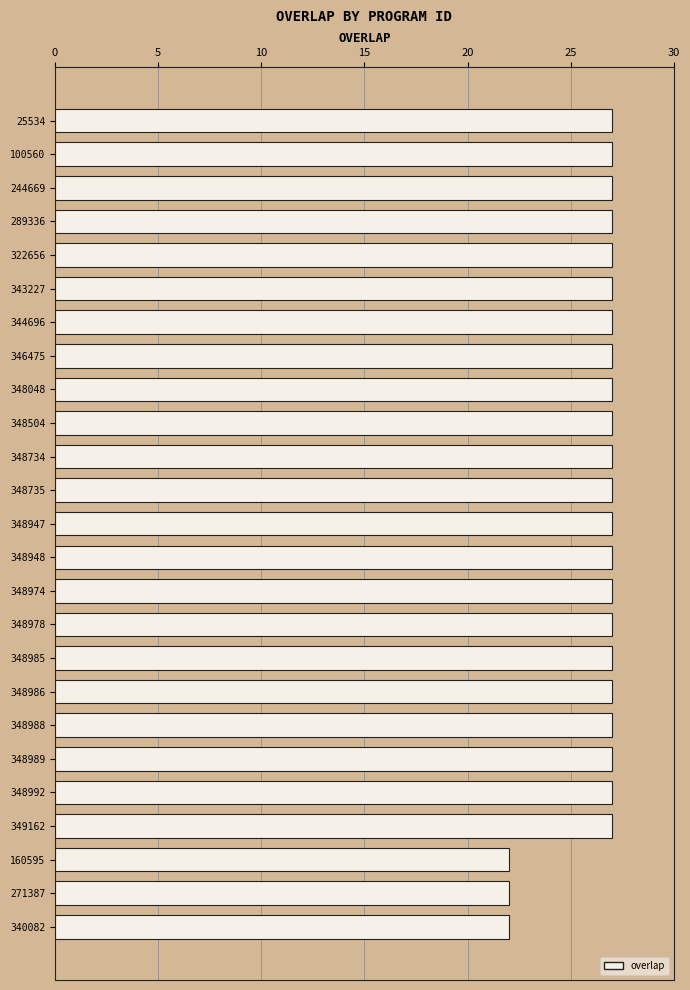

Count the number of categories in the chart.

25